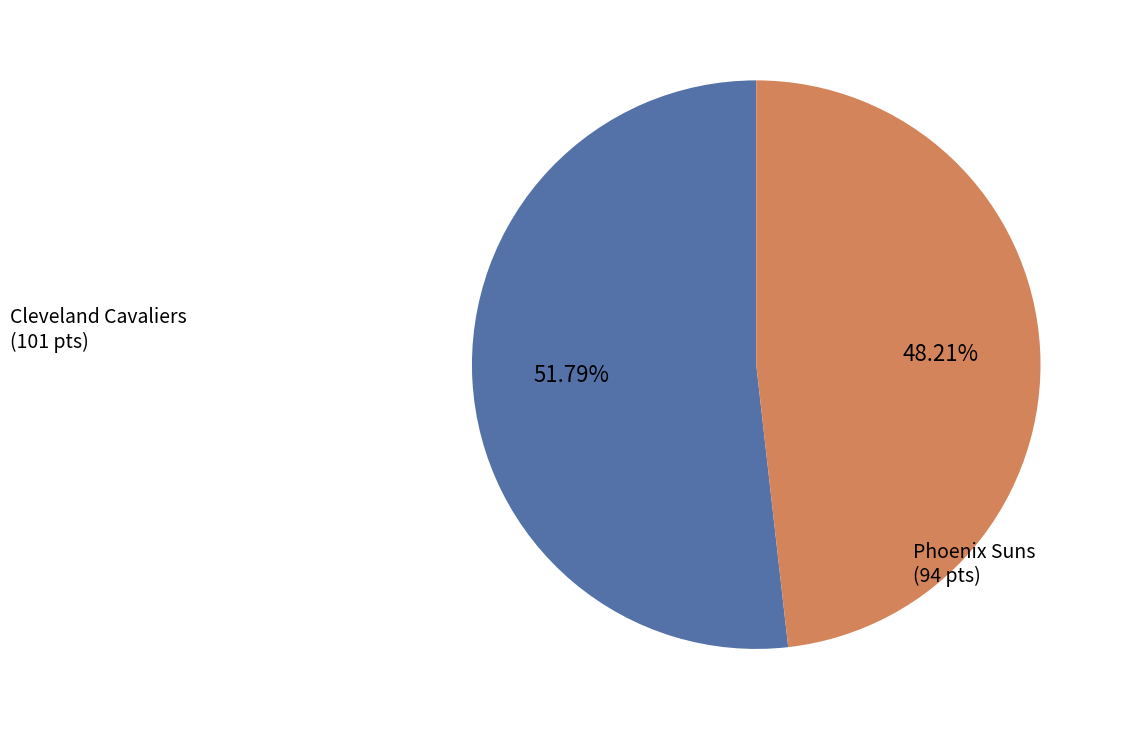

Is there any slice that represents more than half of the pie?

Yes